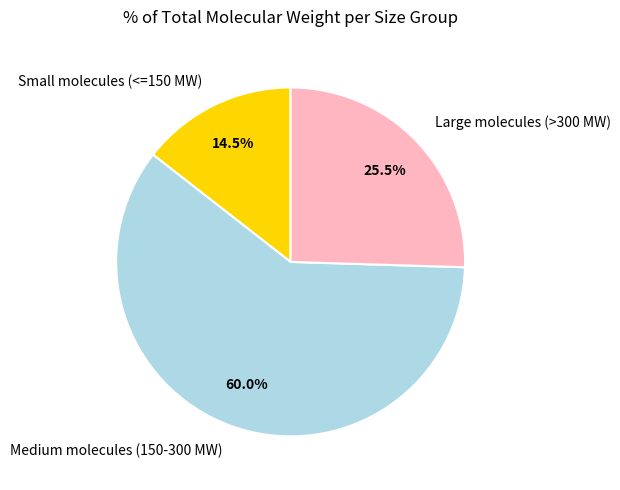

What percentage do Medium molecules (150-300 MW) and Large molecules (>300 MW) together represent?

85.5%